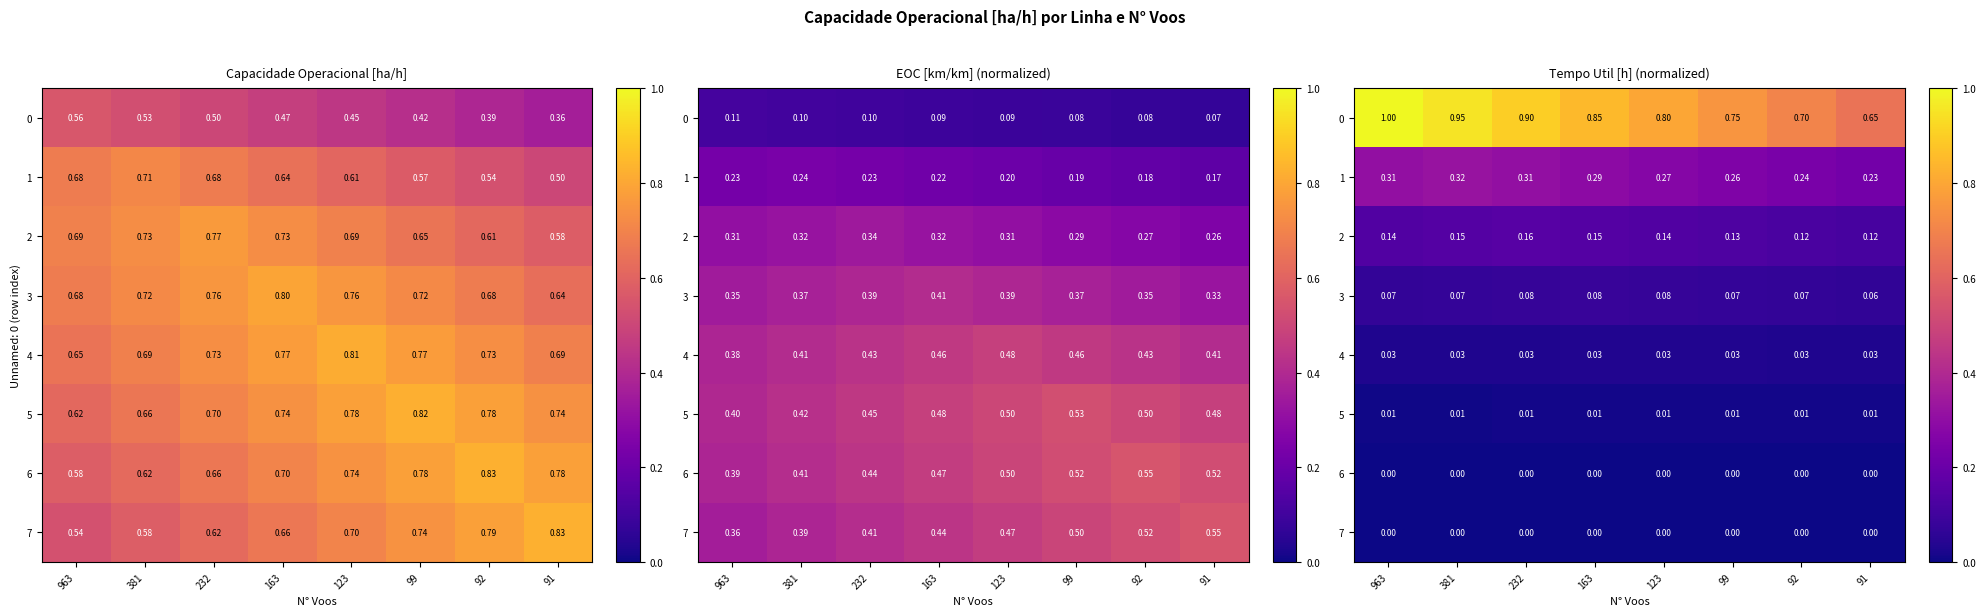

What is the difference between the maximum and second lowest values in the 0 series?

0.3